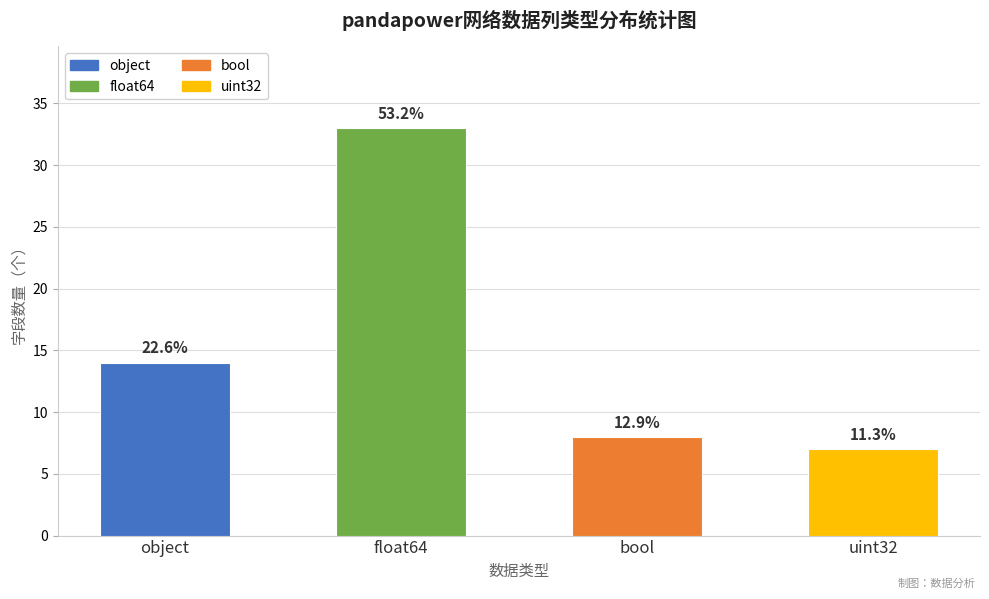

How many bars are there in total?

4